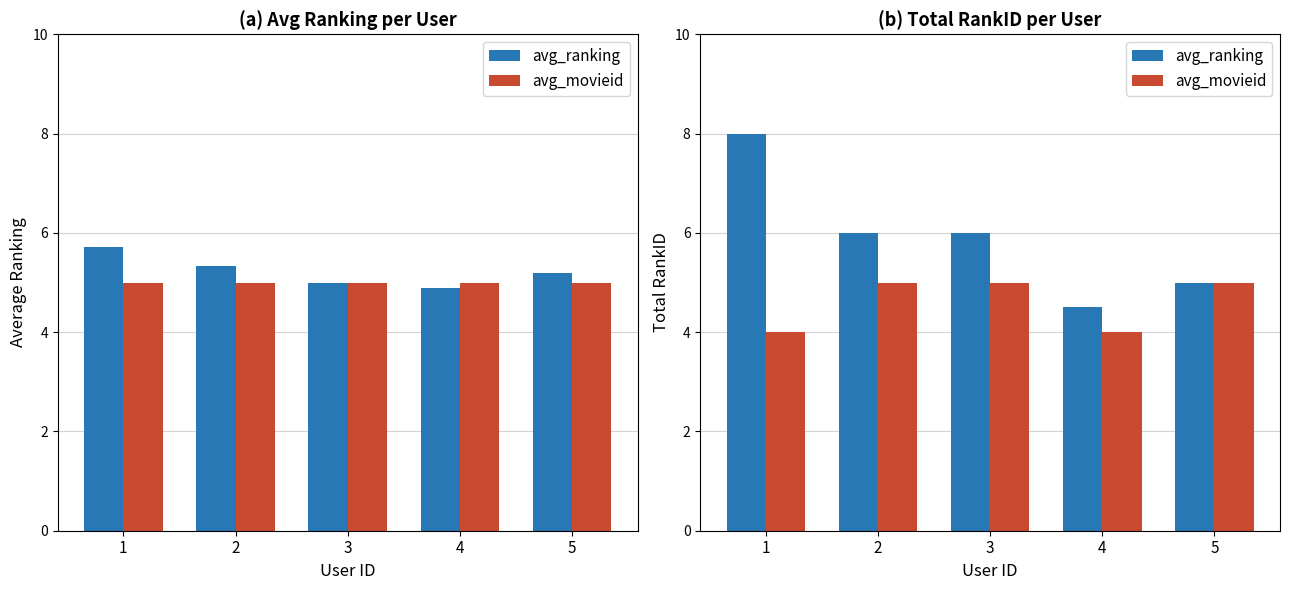

What is the value of the avg_ranking bar at the 3rd from the left?

6.0